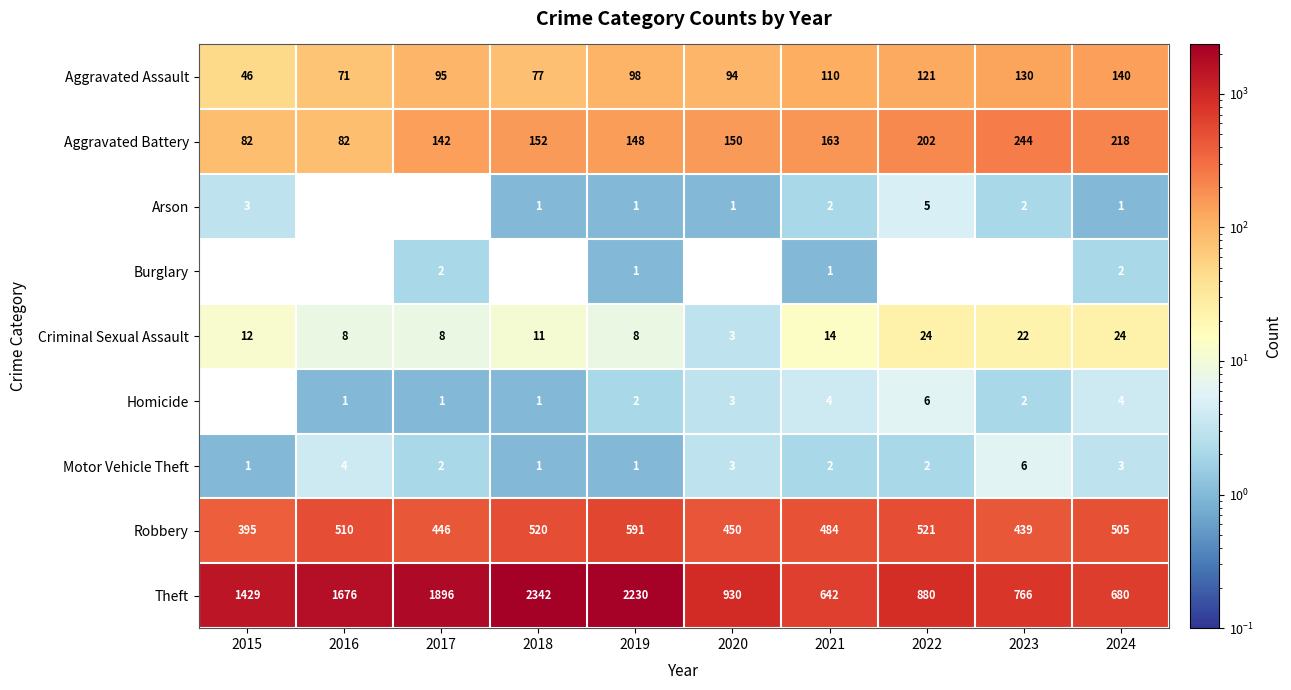

True or false: Arson has a value of 2 at 2020.

False